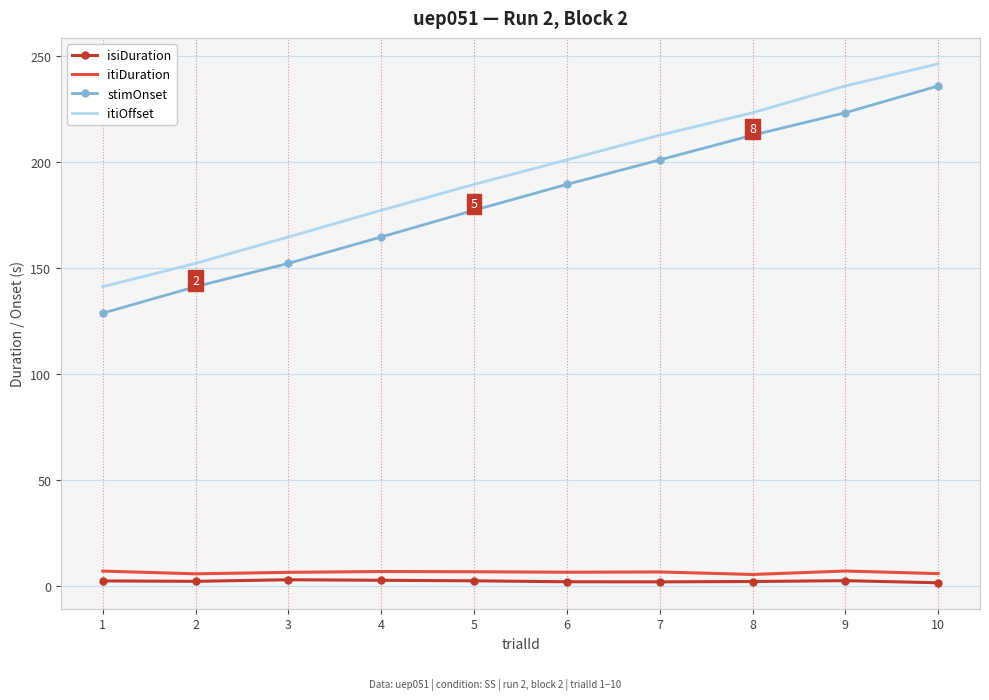

Which series has the largest total across all categories?

itiOffset